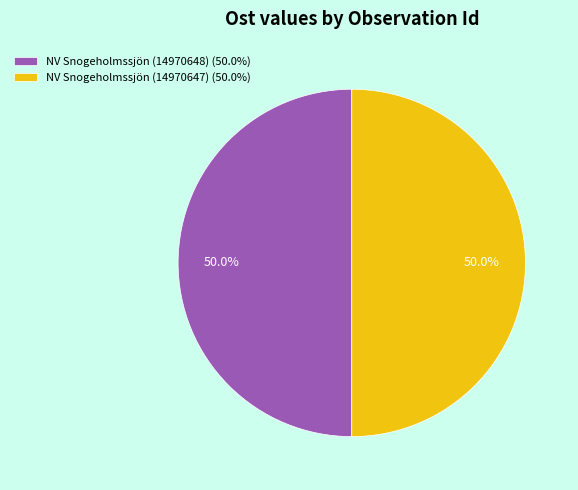

What portion of the pie excludes NV Snogeholmssjön (14970647)?

50.0%